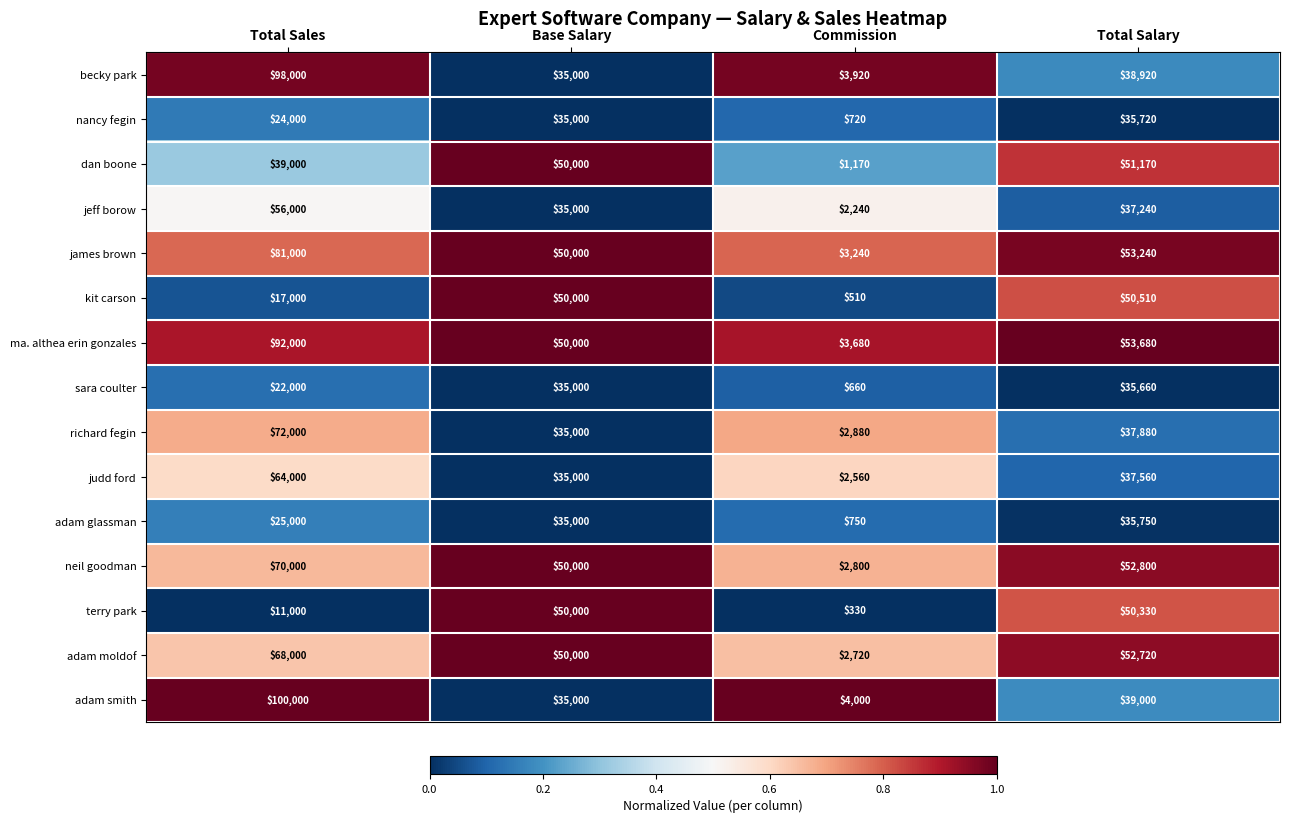

What is the average value of the james brown series?

46870